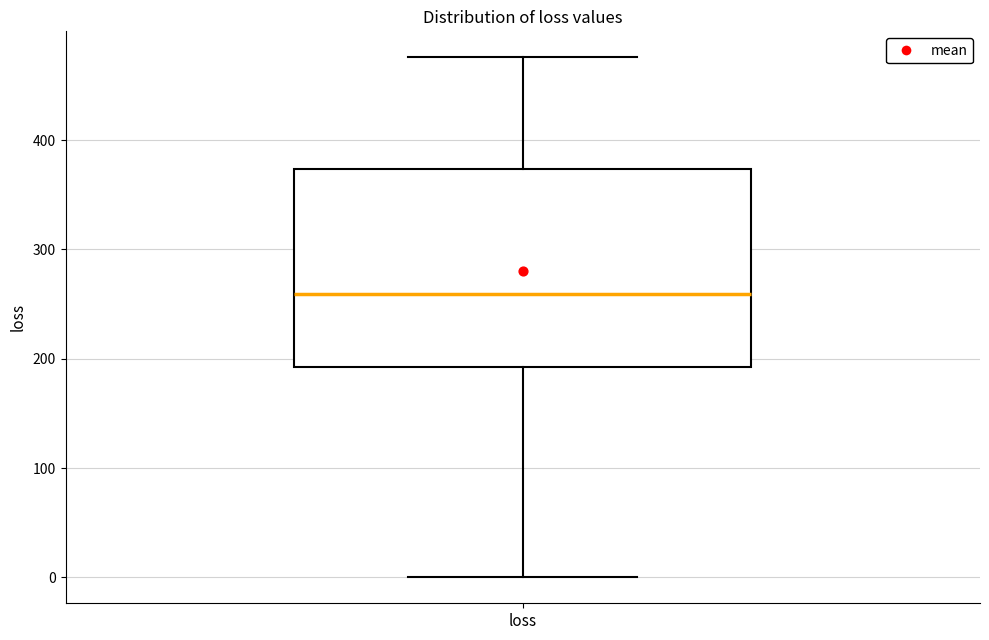

Read this box plot against the y-axis: the position of the median line, the range covered by the box, and the ends of both whiskers. The values are not printed on the chart, so give them approximately, as read against the axis.

median 260, box 190 to 370, whiskers 0 to 480